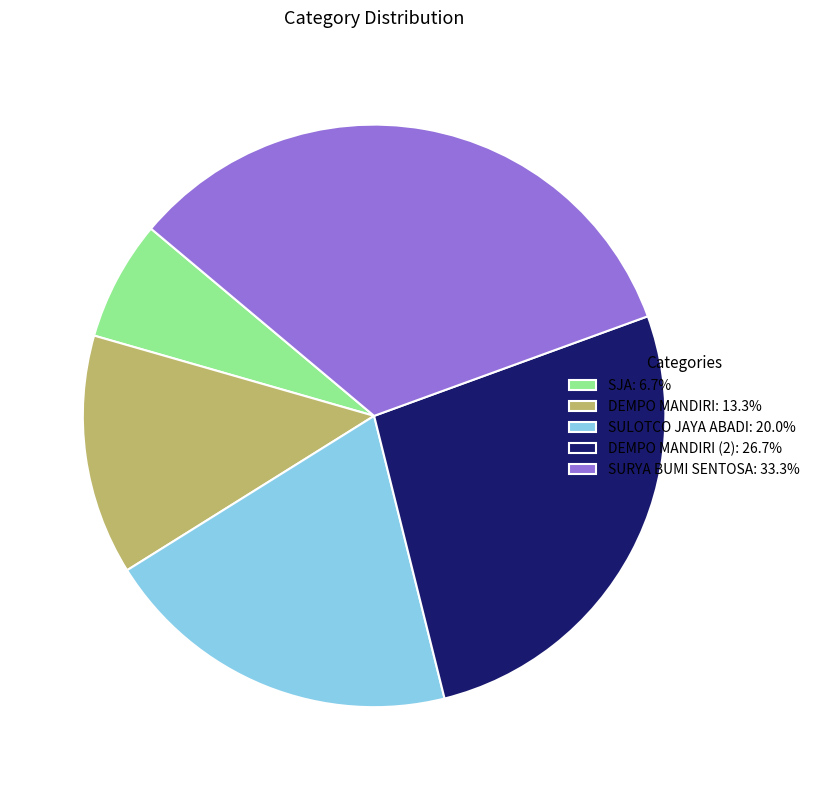

Approximately how many times larger is the value at DEMPO MANDIRI (2): 26.7% compared to DEMPO MANDIRI: 13.3%?

2.0